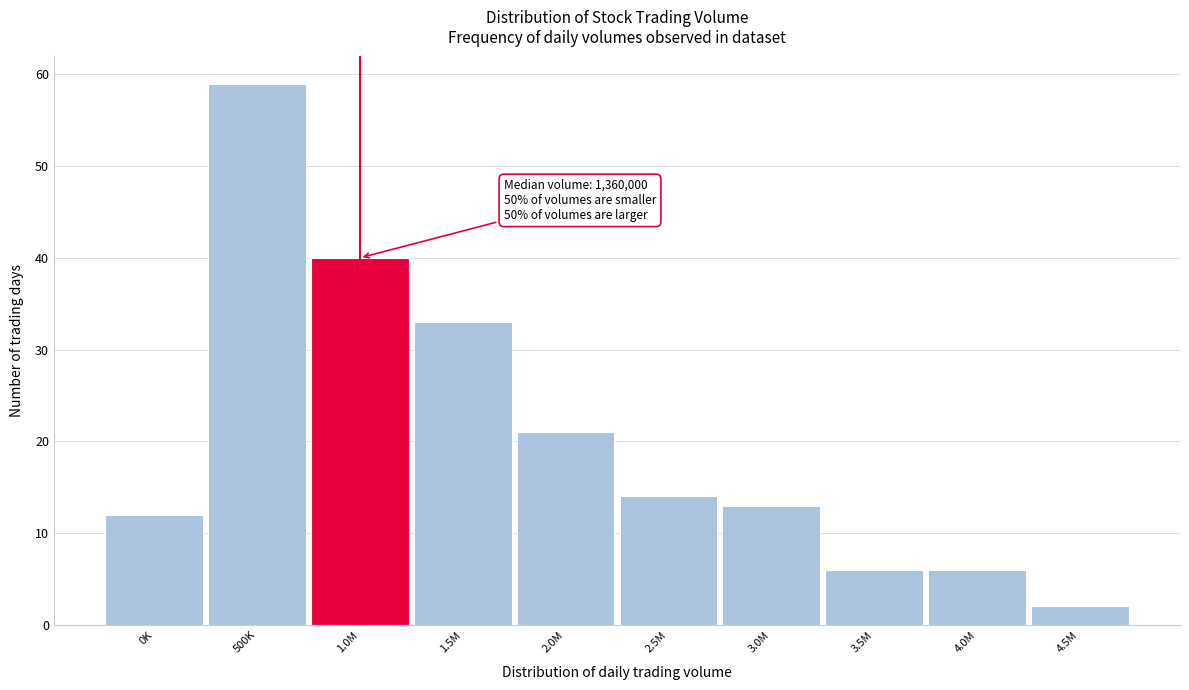

Reading left to right, what are all the values shown in this chart?

0K=12	500K=59	1.0M=40	1.5M=33	2.0M=21	2.5M=14	3.0M=13	3.5M=6	4.0M=6	4.5M=2